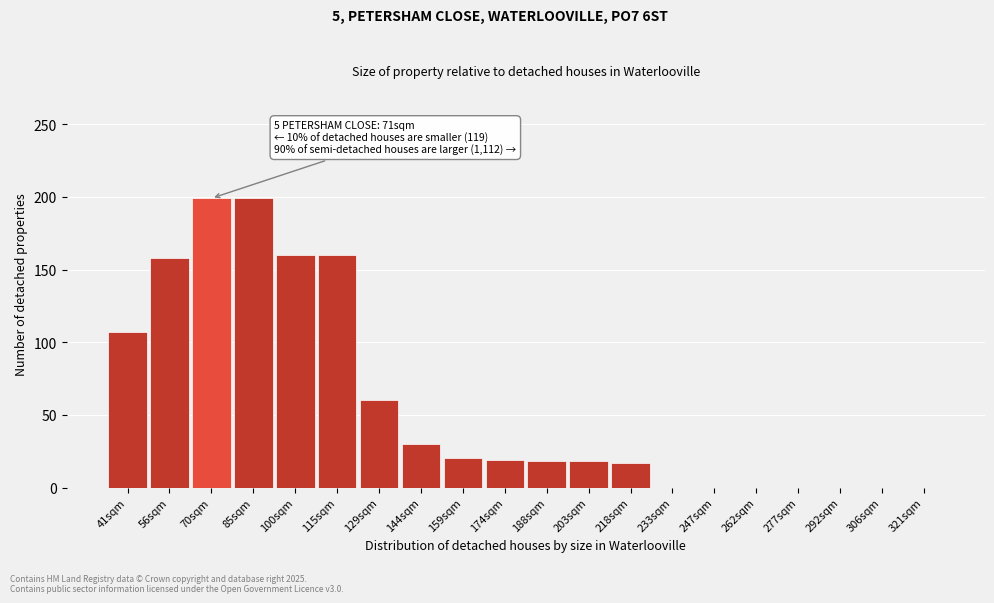

At which label is the value closest to 99?

41sqm